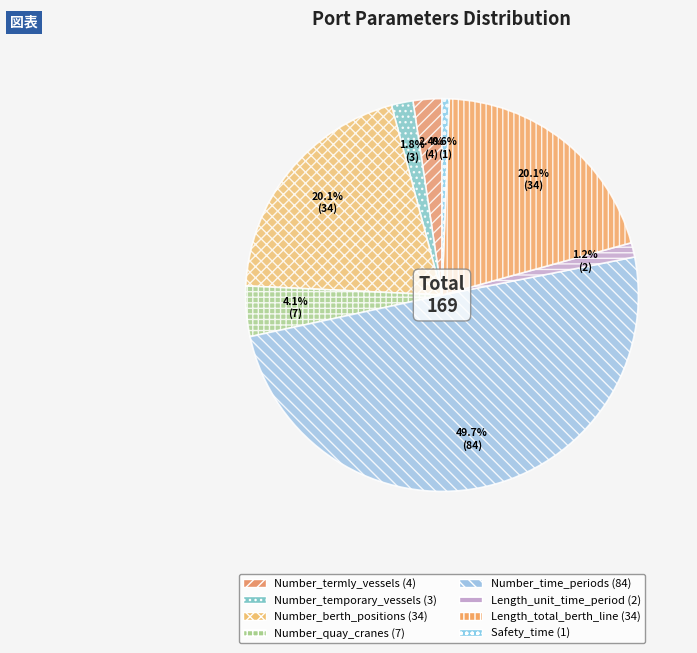

How many segments does this pie chart have?

8